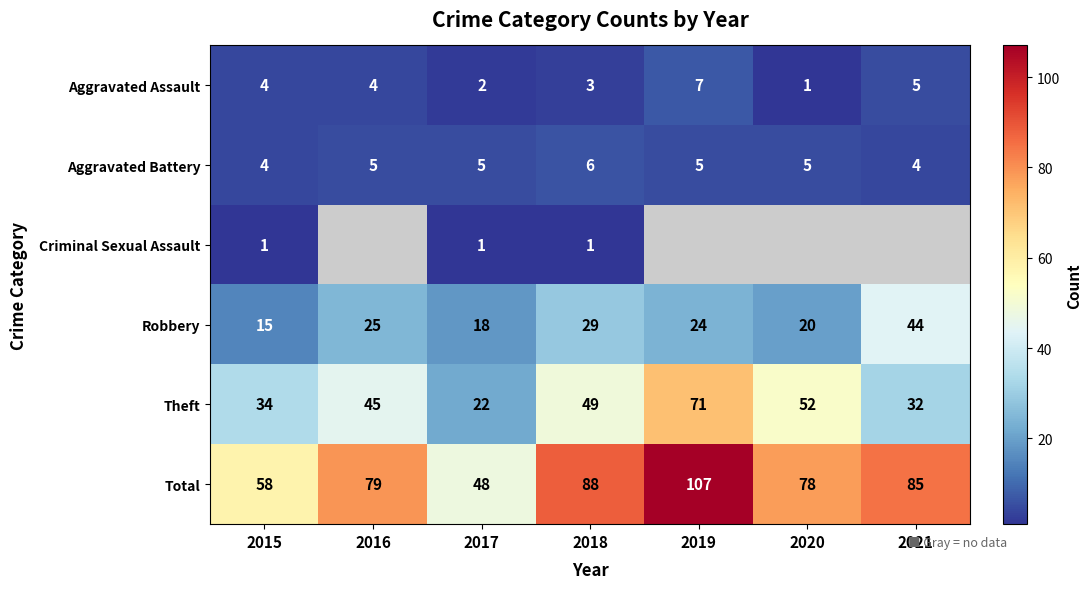

What is the spread (max minus min) of values at 2021?

81.0